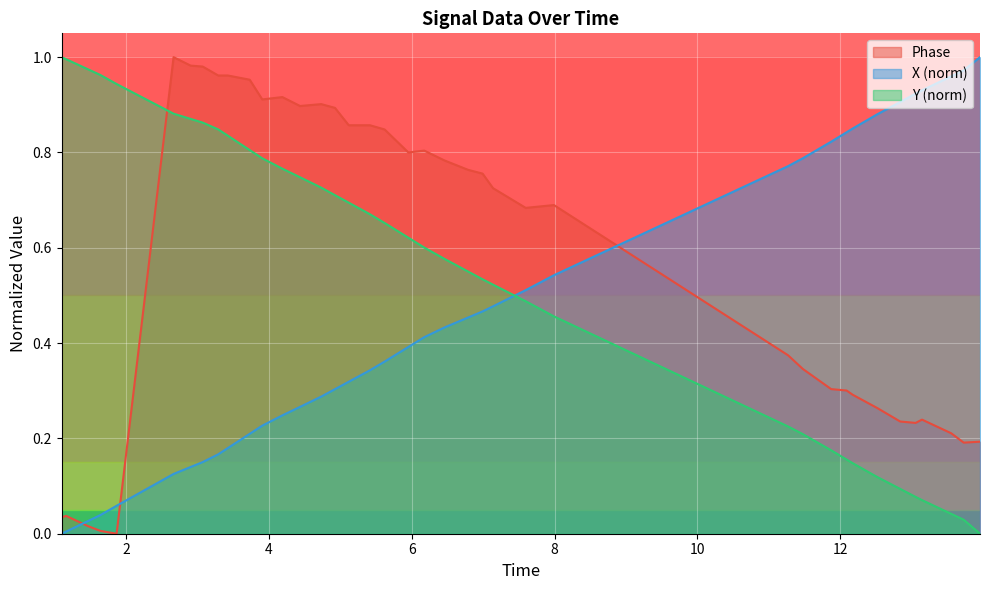

True or false: Y (norm) and Phase intersect in this chart.

True